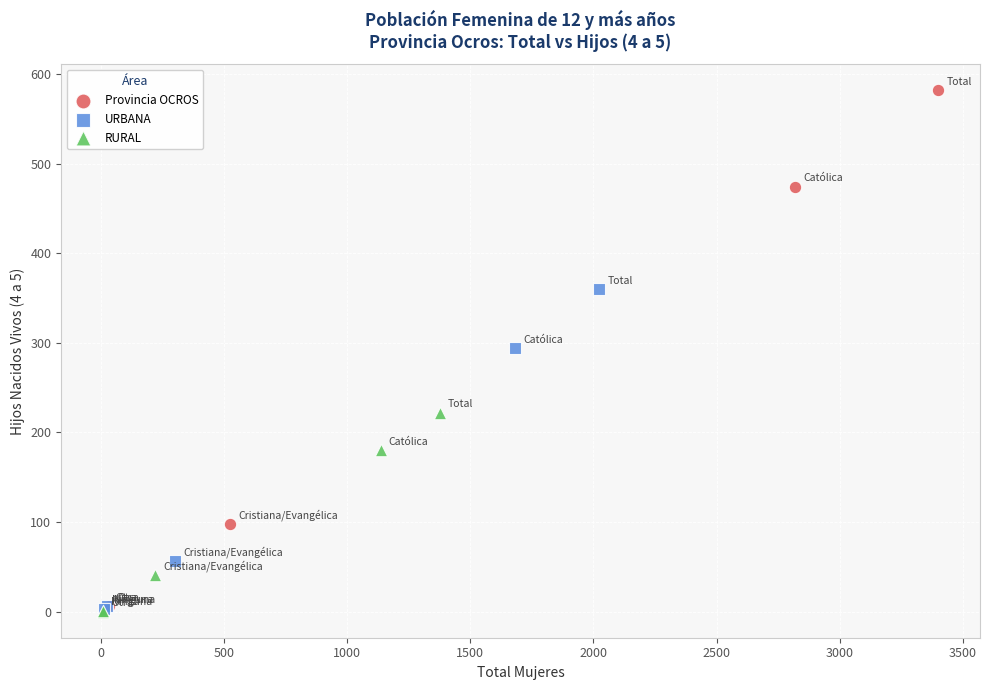

Which series has the largest Y range (max minus min)?

Provincia OCROS